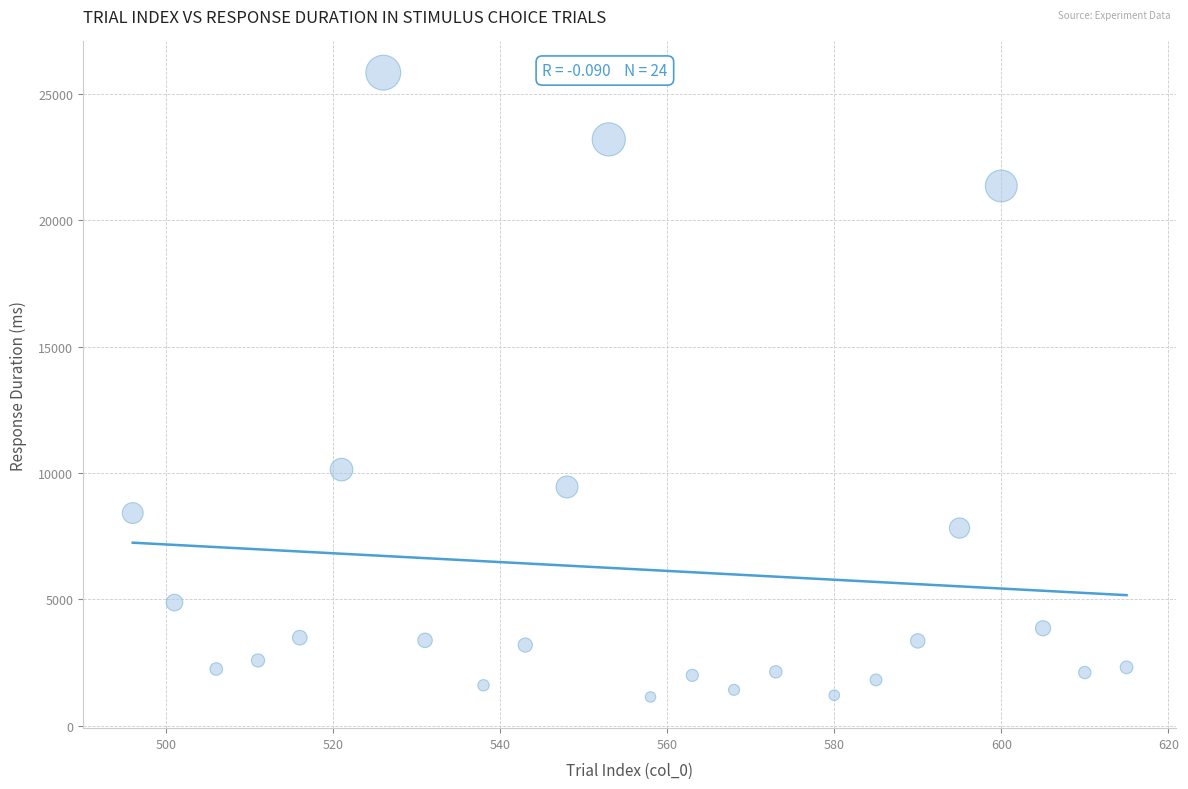

What Y value in the scatter plot is closest to 13485?

10131